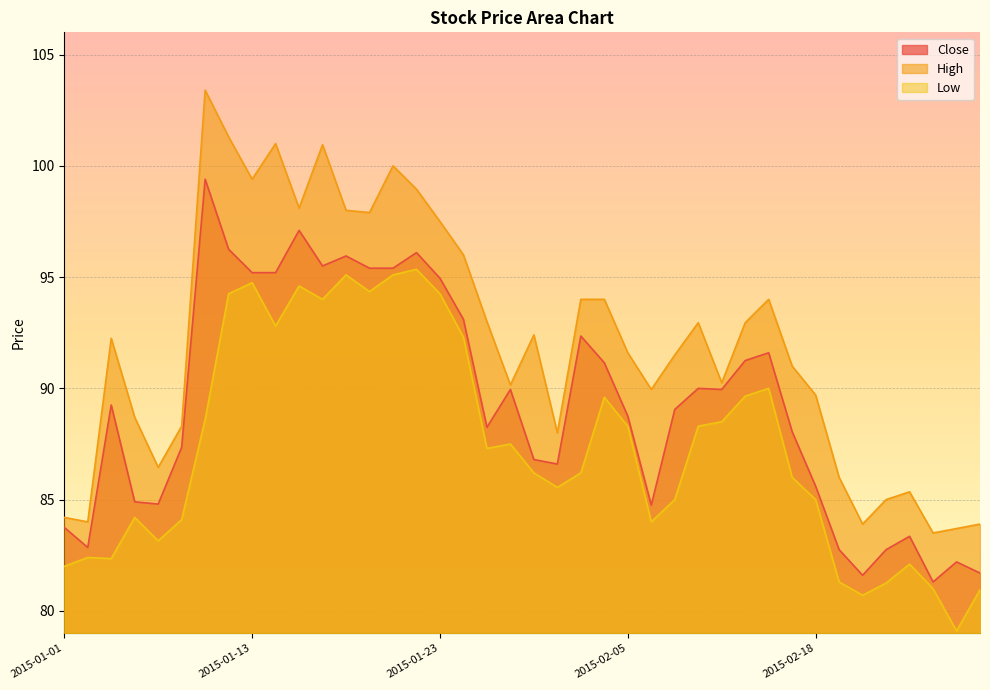

What is the sum of the Low values at 2015-01-08 and 2015-01-12?

178.3